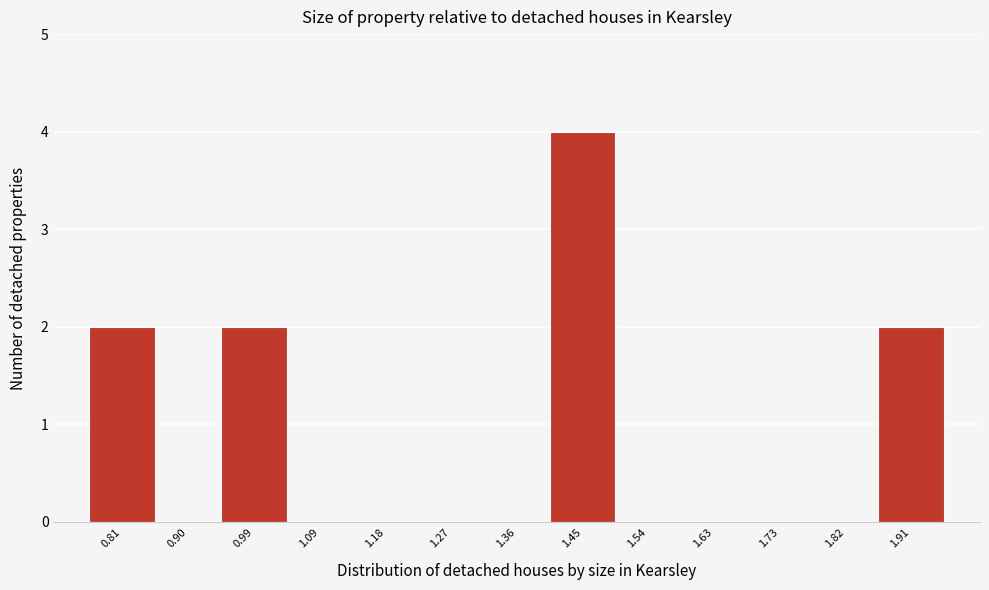

Reading left to right, extract all data points from this chart.

0.81=2	0.90=0	0.99=2	1.09=0	1.18=0	1.27=0	1.36=0	1.45=4	1.54=0	1.63=0	1.73=0	1.82=0	1.91=2